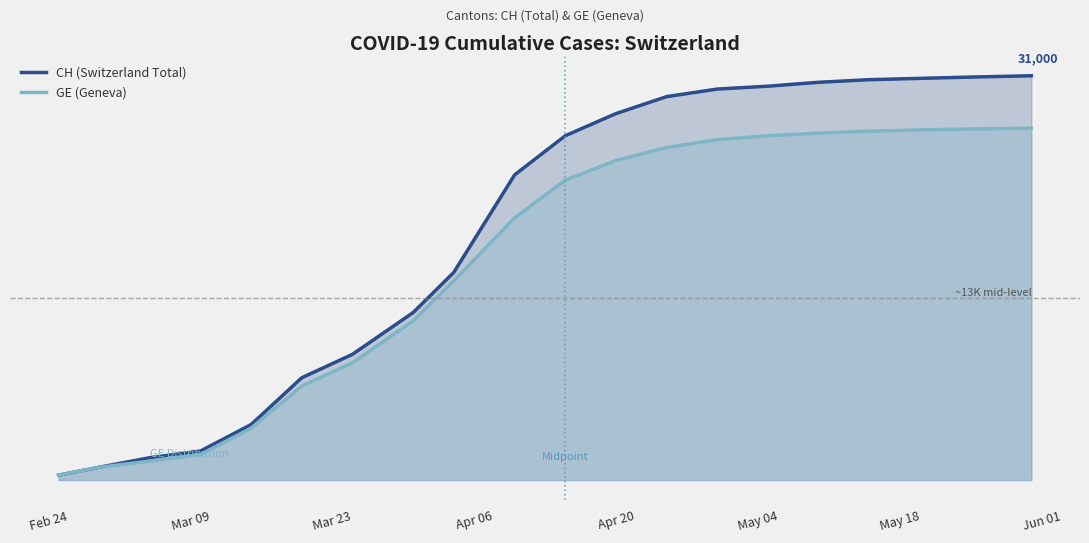

What are all the series names shown in the legend?

CH (Switzerland Total), GE (Geneva)